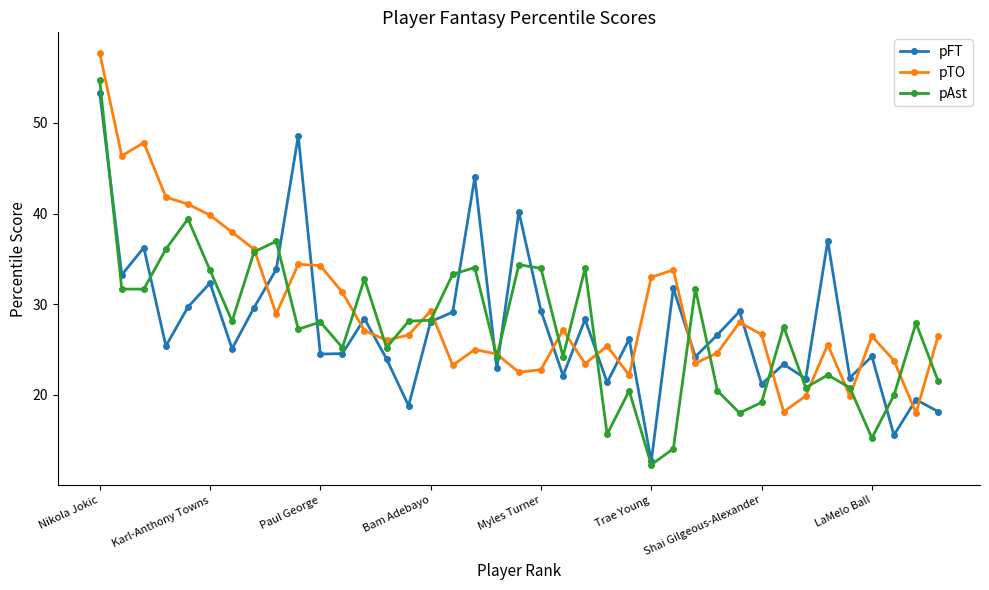

True or false: pFT and pTO intersect in this chart.

True